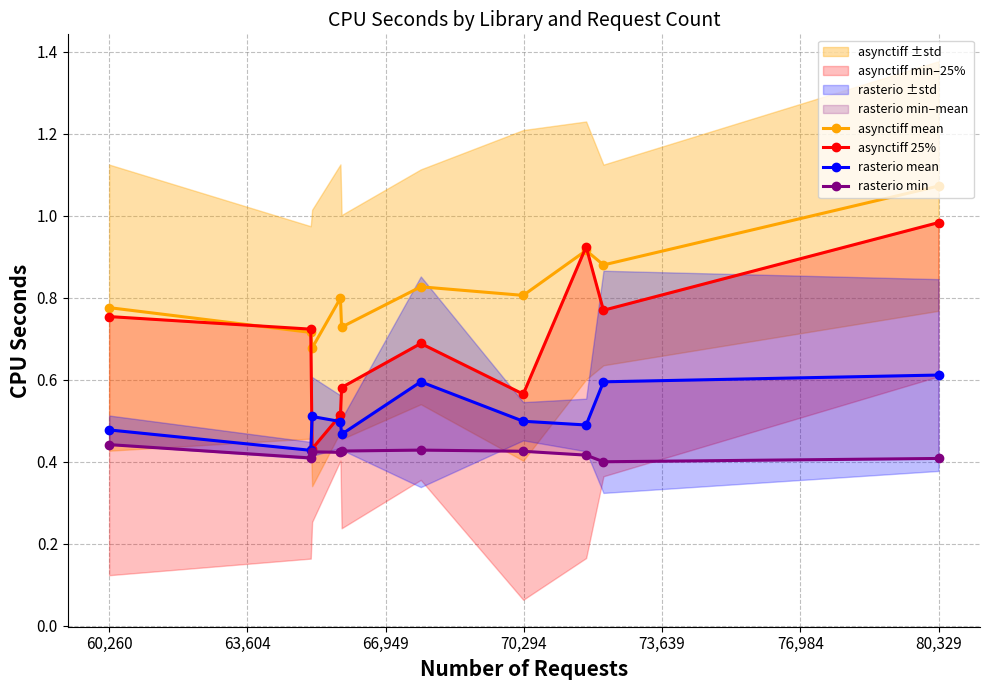

Which category has the highest value in the asynctiff mean series?

80,329